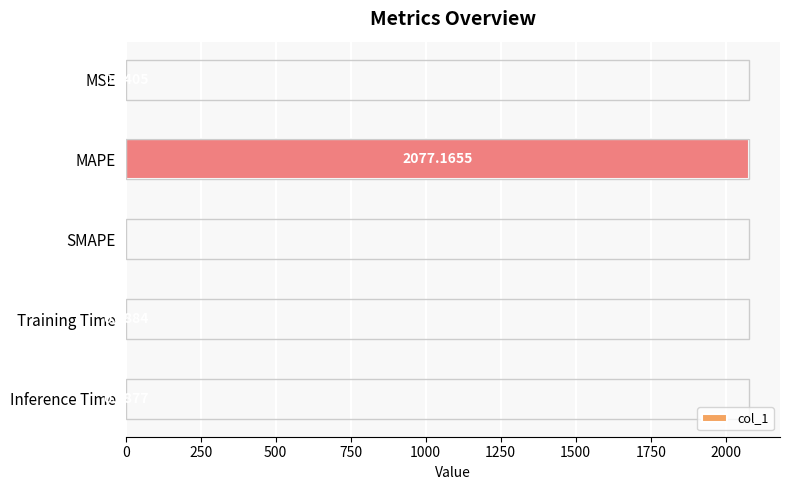

What is the change in value from SMAPE to Inference Time?

+1.0